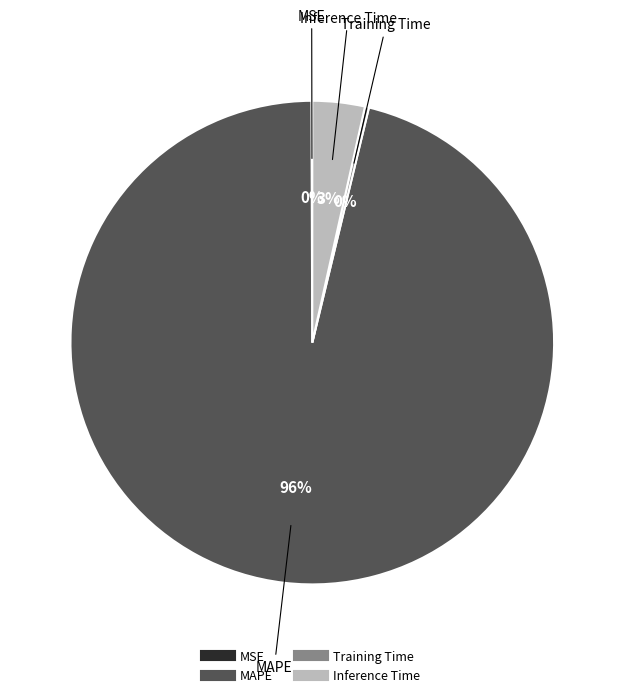

Which category accounts for the majority?

MAPE